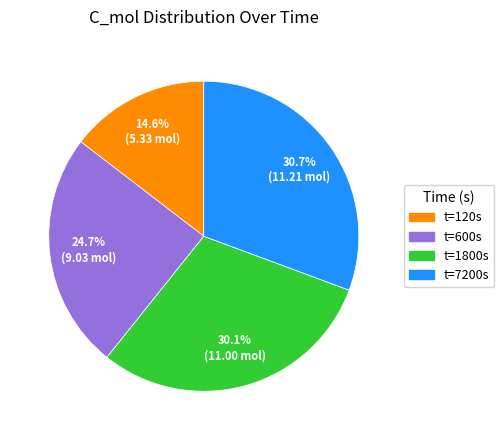

Rank the categories by value from lowest to highest.

t=120s, t=600s, t=1800s, t=7200s